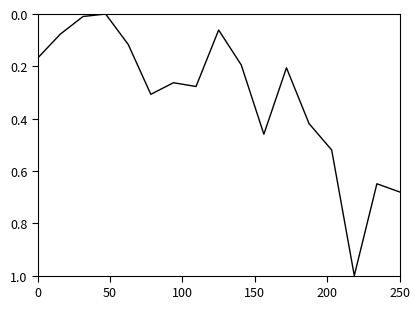

What is the maximum value shown in the chart?

1.0